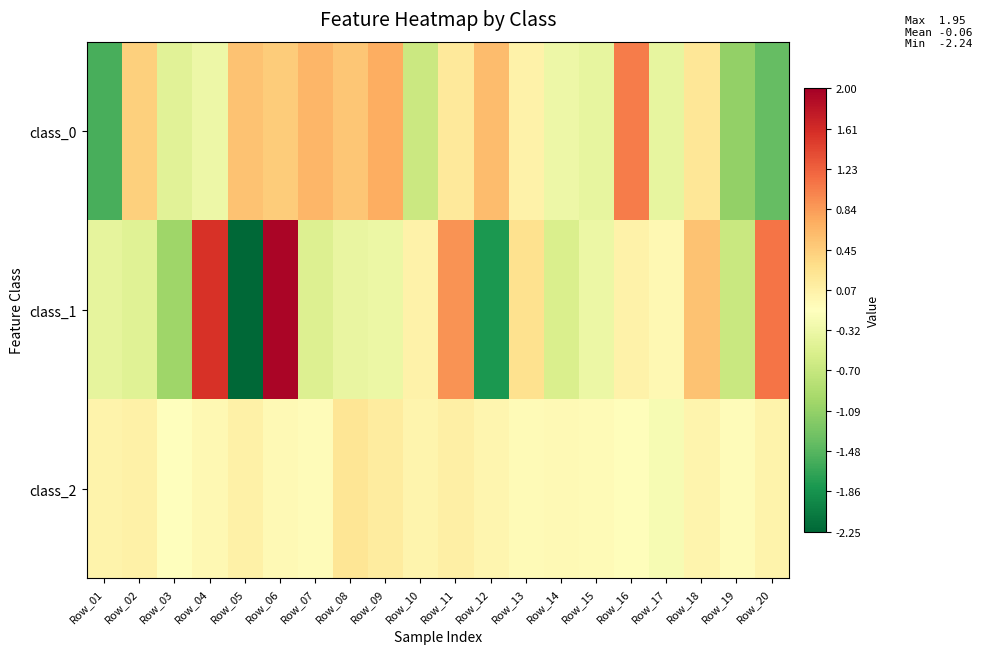

How many categories are shown in the chart?

20